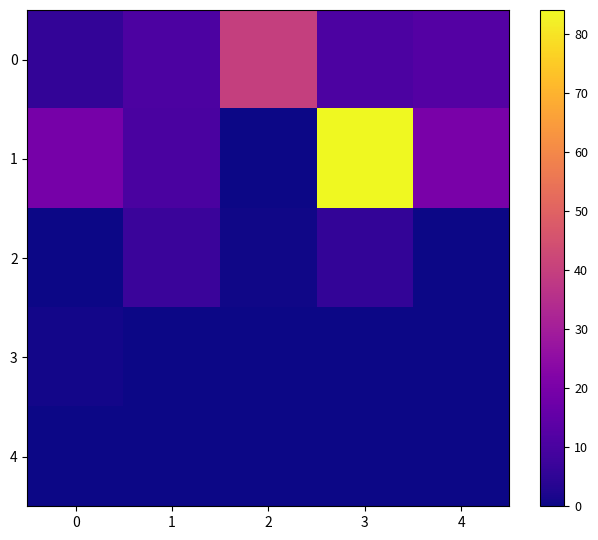

What is the difference between the highest and lowest values at 2?

39.9